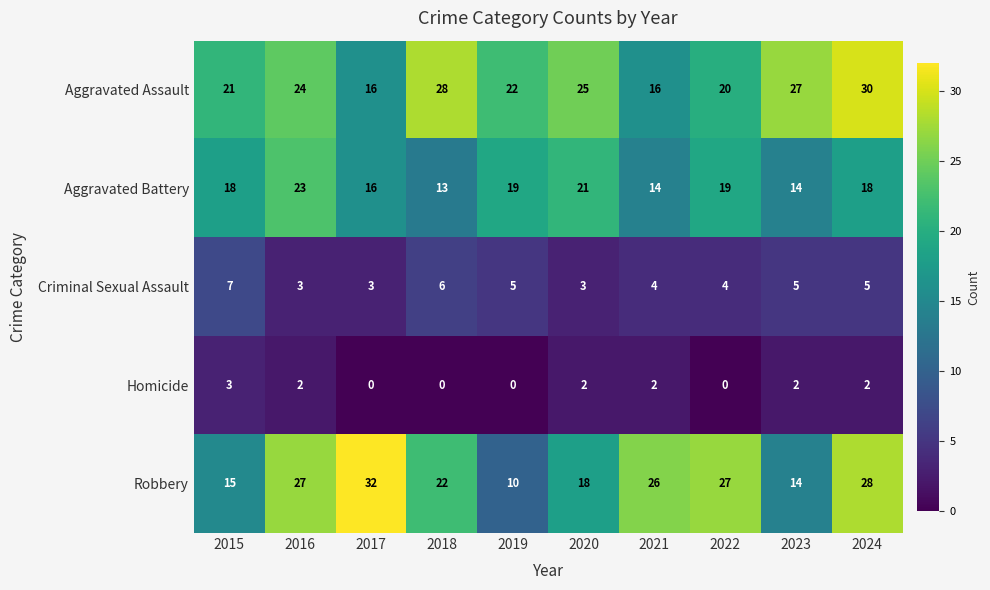

What is the minimum value for Aggravated Assault?

16